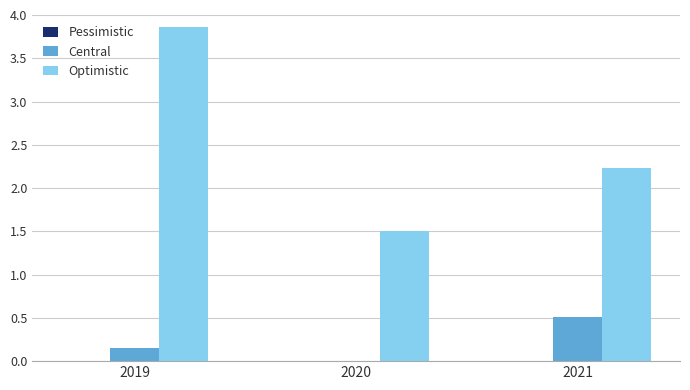

How many Central values are between 0 and 1?

3